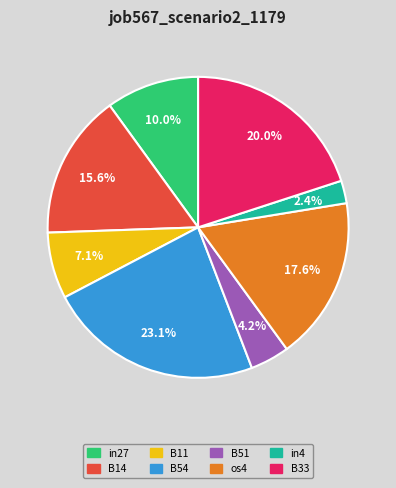

Which category has the smallest portion of the pie?

in4